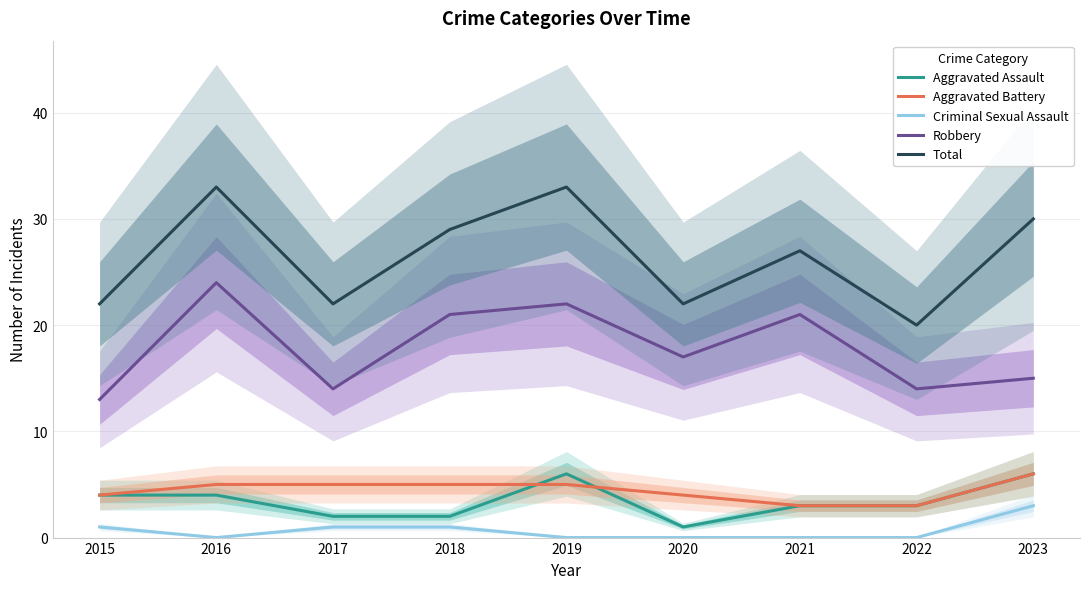

Count the Aggravated Battery values in the range 4 to 5.

6